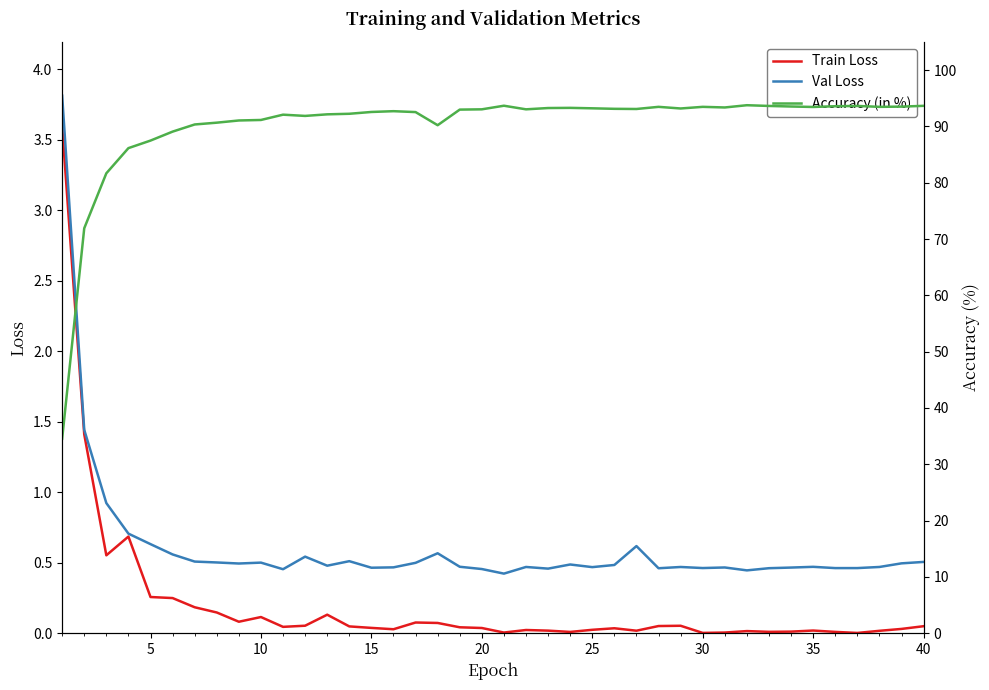

True or false: Train Loss has a value of 0.0 at 15.

True